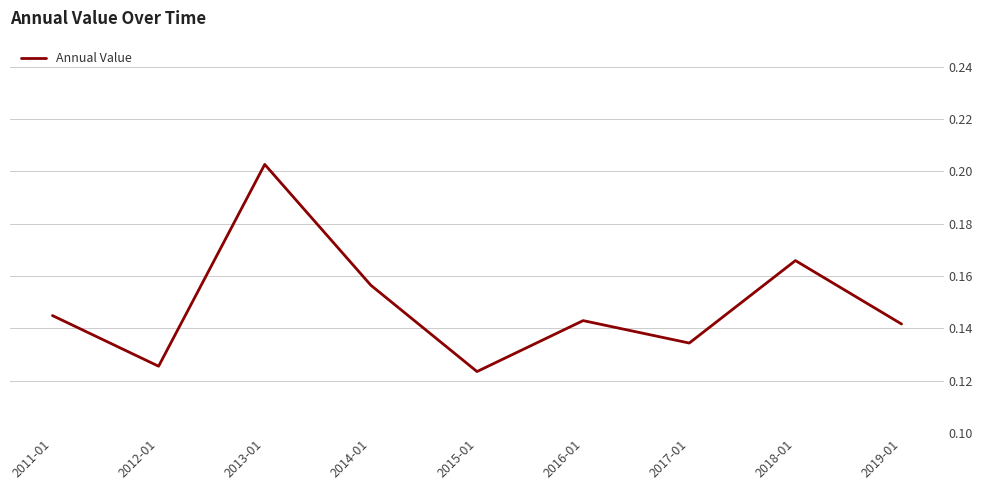

The value at 2011-01 is 0.0. True or false?

False